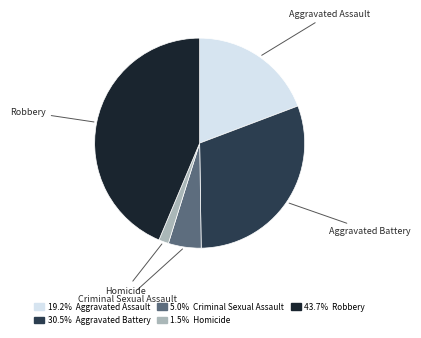

Approximately how many times larger is the value at 19.2% Aggravated Assault compared to 43.7% Robbery?

0.4